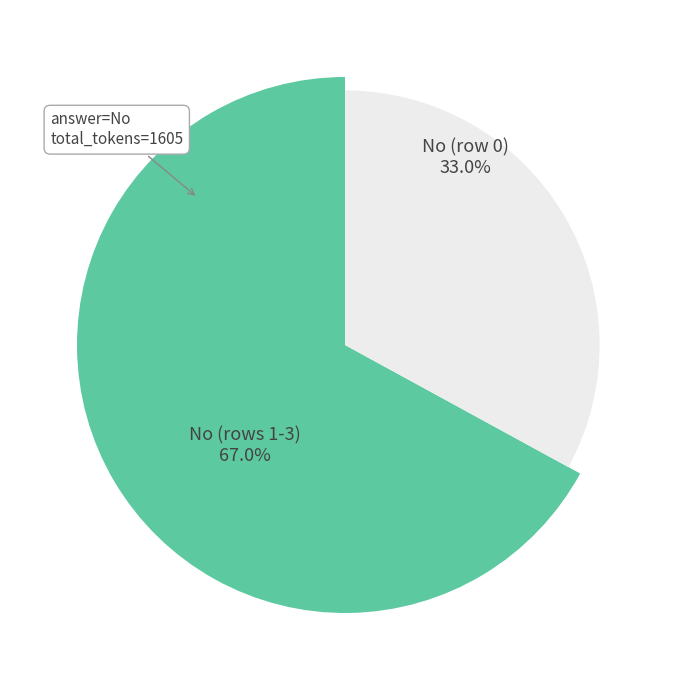

How much of the chart is everything except 0?

67.0%